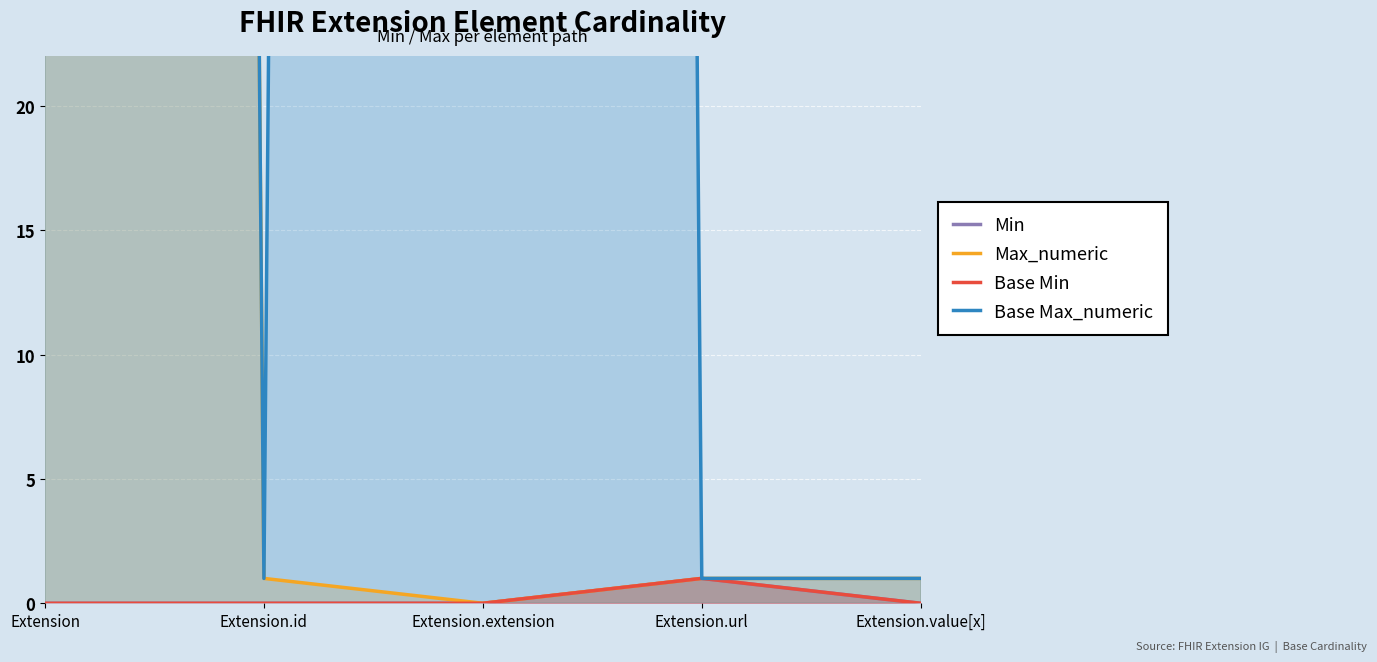

At how many categories does at least one series exceed 172?

2